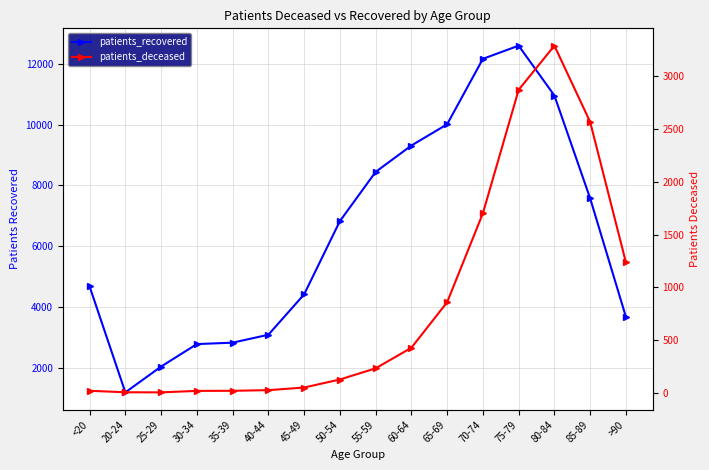

List the labels in order of patients_recovered value, largest first.

75-79, 70-74, 80-84, 65-69, 60-64, 55-59, 85-89, 50-54, <20, 45-49, >90, 40-44, 35-39, 30-34, 25-29, 20-24